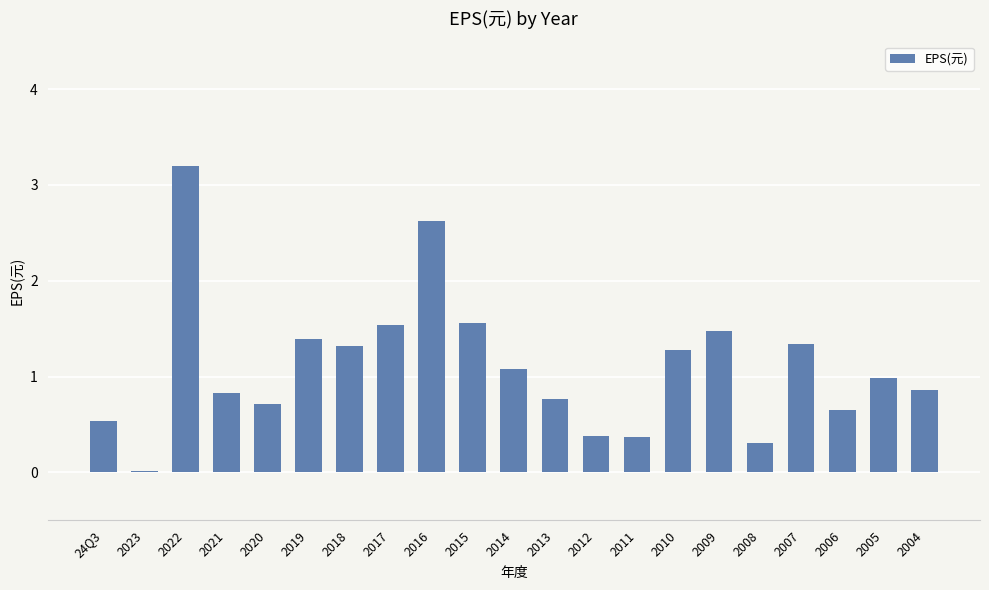

What is the change in value from 2014 to 2009?

+0.4